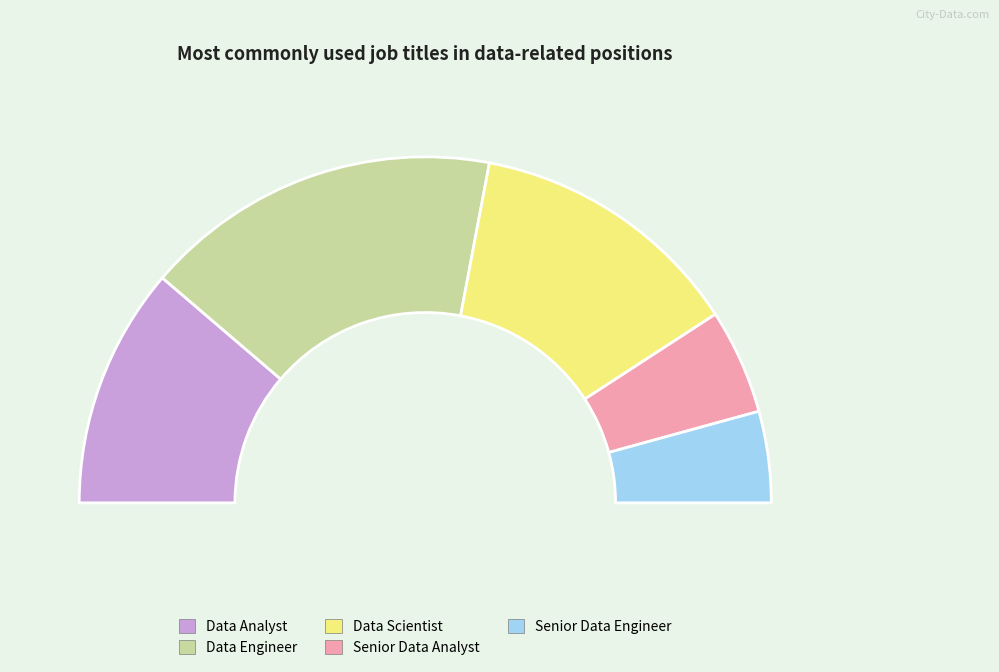

How many slices are in this pie chart?

5